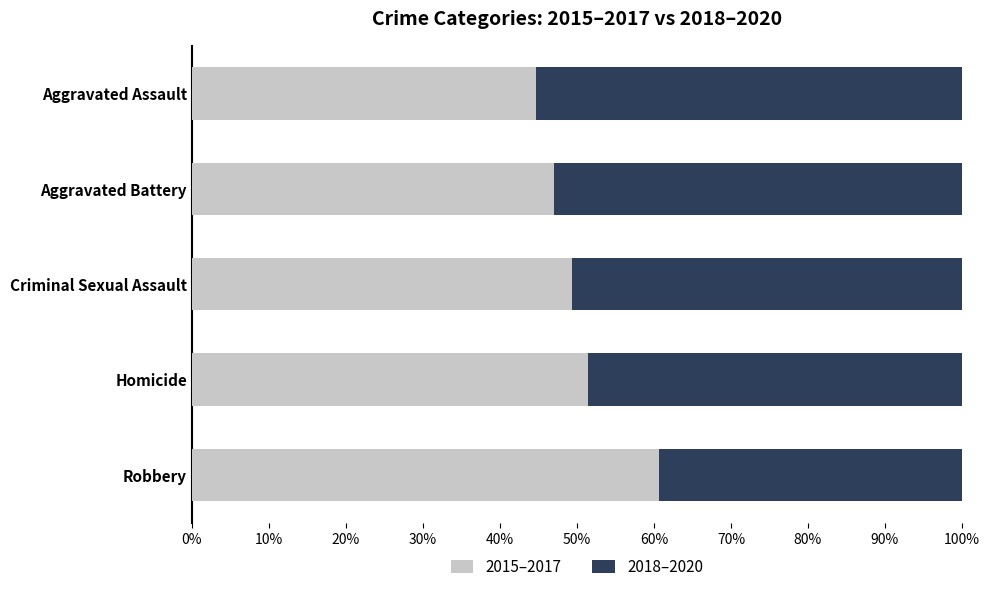

How many values in the 2015–2017 series exceed 49?

3